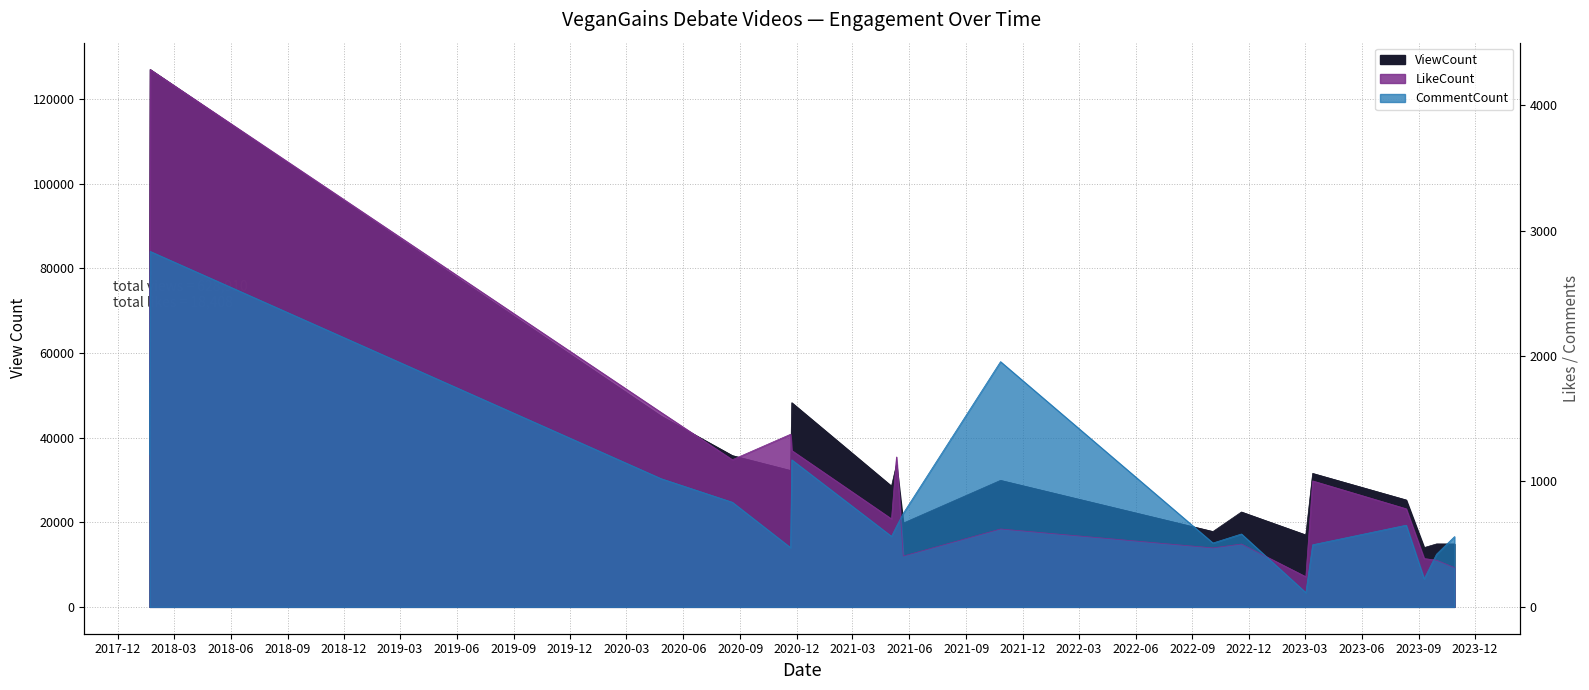

Does the chart display data point markers on the line(s)?

No